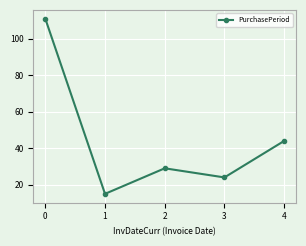

What is the minimum value shown in the chart?

15